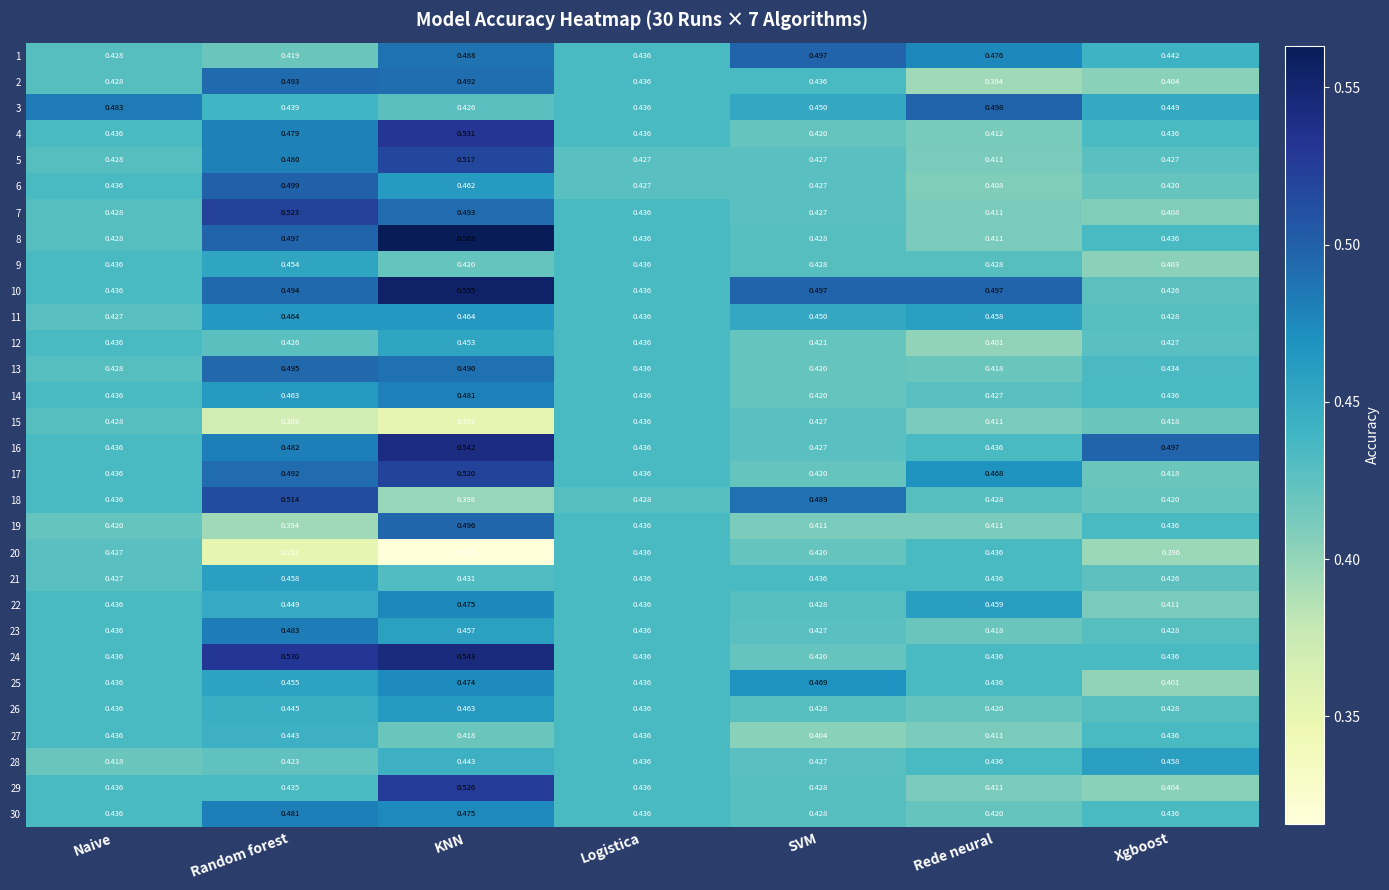

Where is 11 nearest to the value 0?

Naive